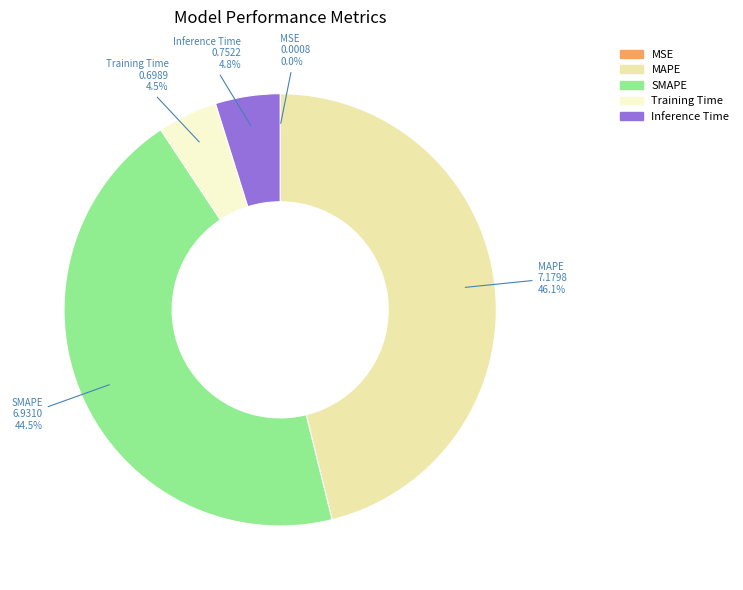

Does Inference Time account for over 50% of the chart?

No